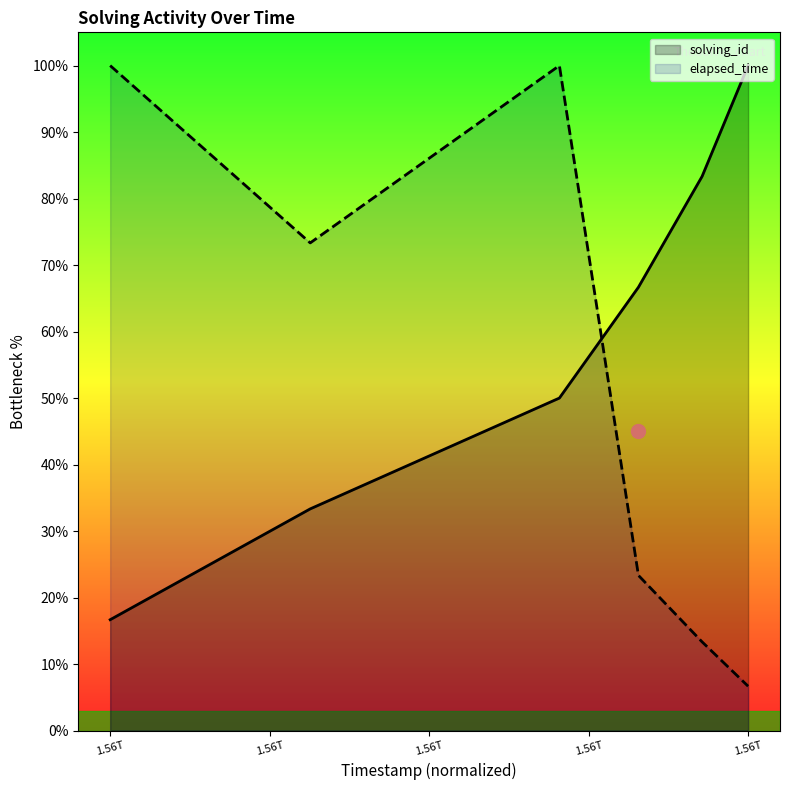

At which category does the chart reach its peak across all series?

1.56T